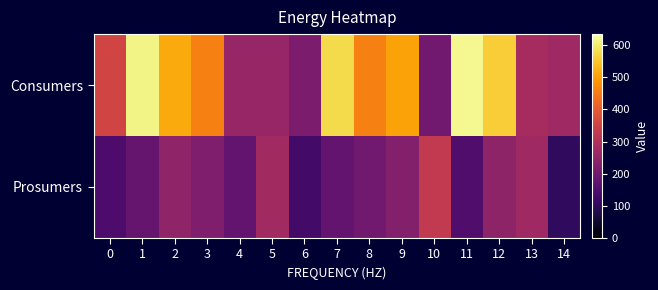

Rank the series at 5 from highest to lowest value.

Prosumers, Consumers